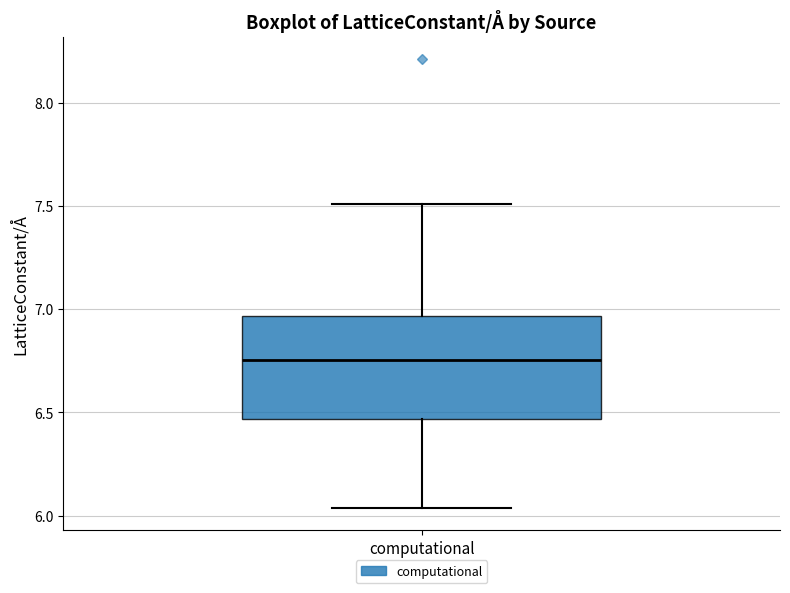

Where does the lower whisker of the box for computational end on the y-axis? The values are not printed on the chart, so give them approximately, as read against the axis.

6.05